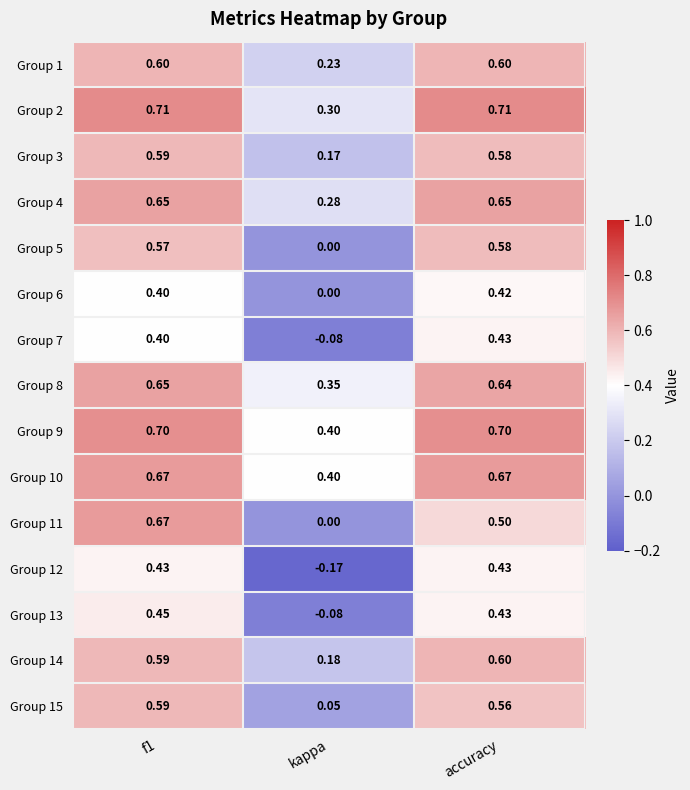

What is the difference between the highest and lowest values at kappa?

0.6